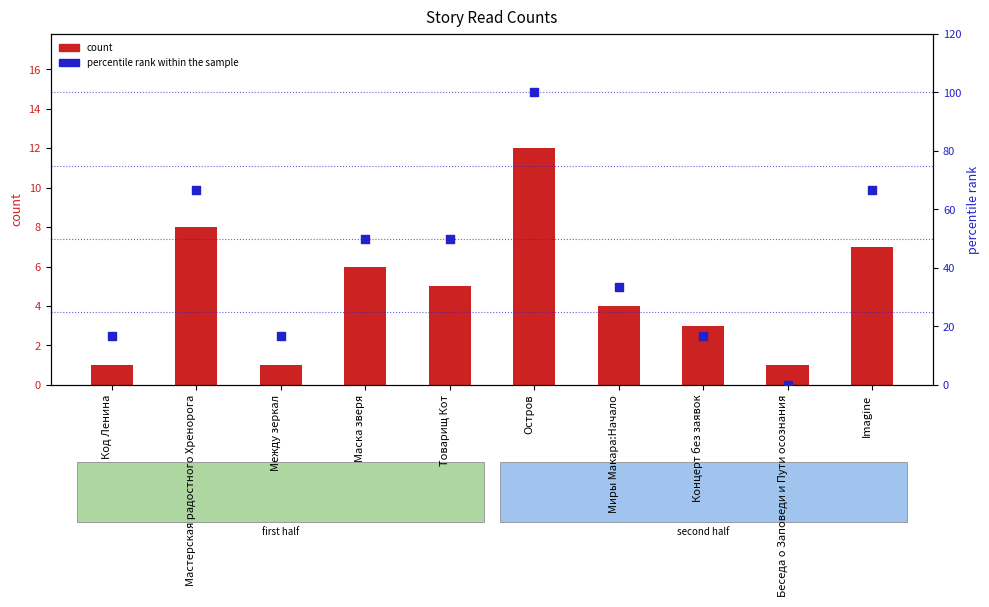

At which category is the sum across all series the highest?

Остров